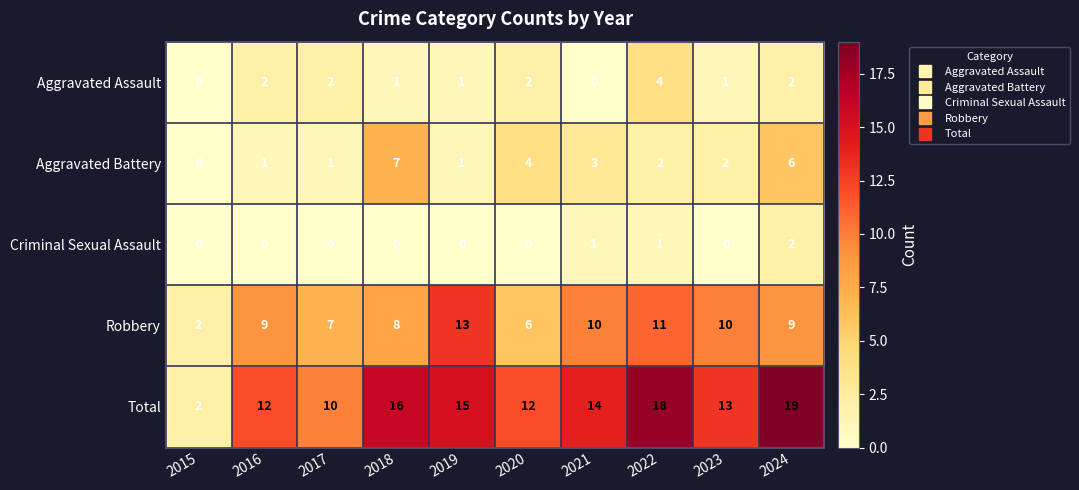

At which label does Aggravated Battery reach its peak?

2018